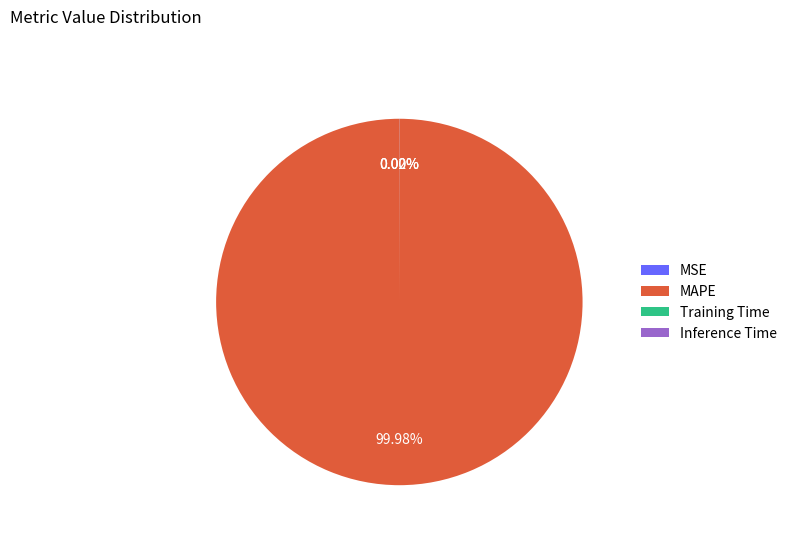

Which category has the biggest portion of the pie?

MAPE